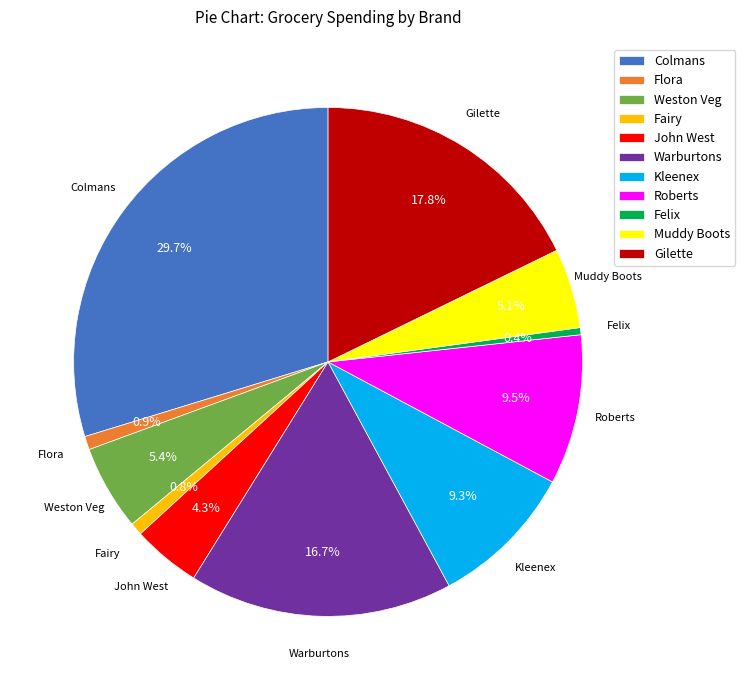

Does Gilette account for over 50% of the chart?

No